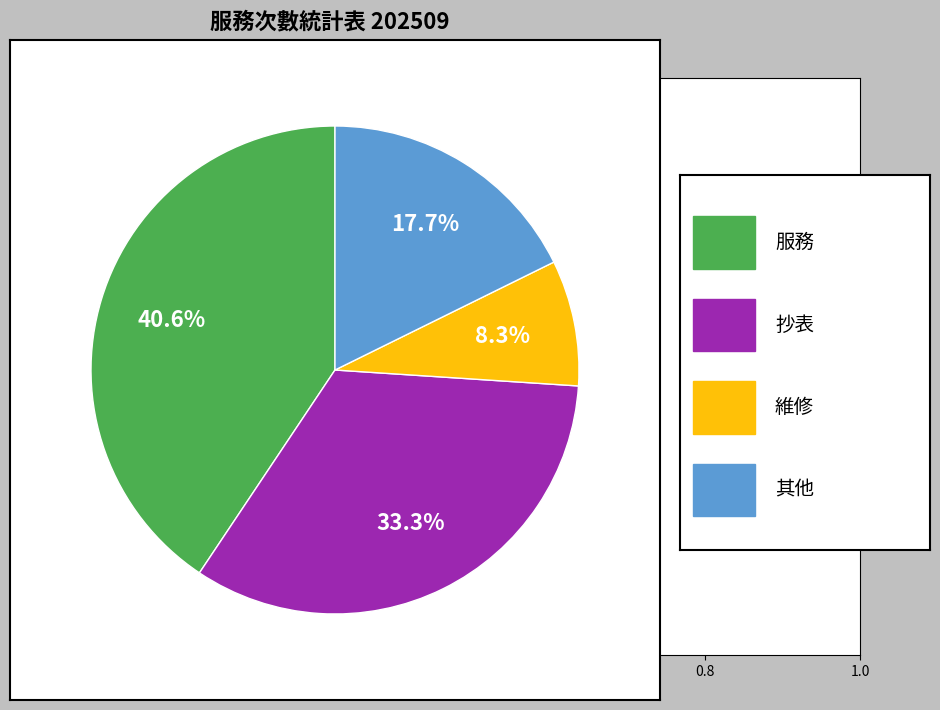

To the nearest percent, what is the average slice percentage?

25%